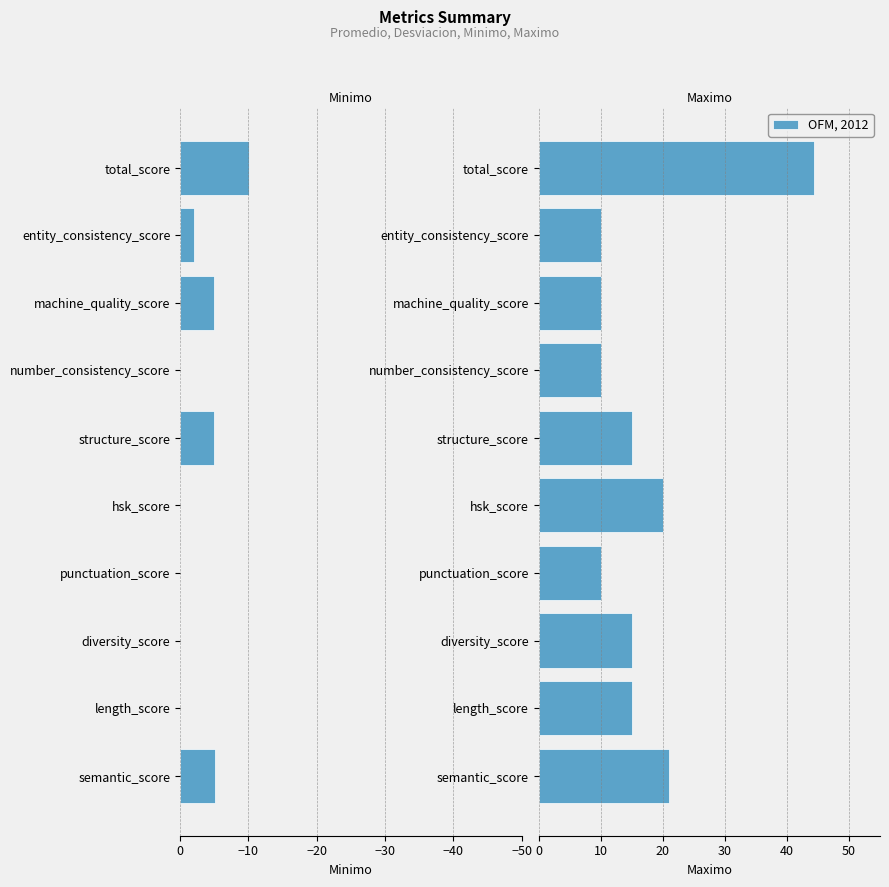

What is the smallest value displayed?

-10.1